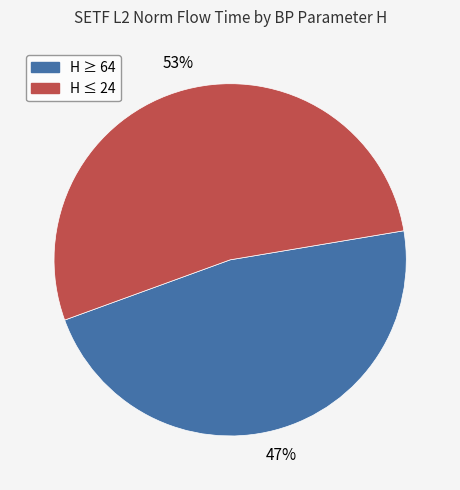

To the nearest percent, what is the average slice percentage?

50%